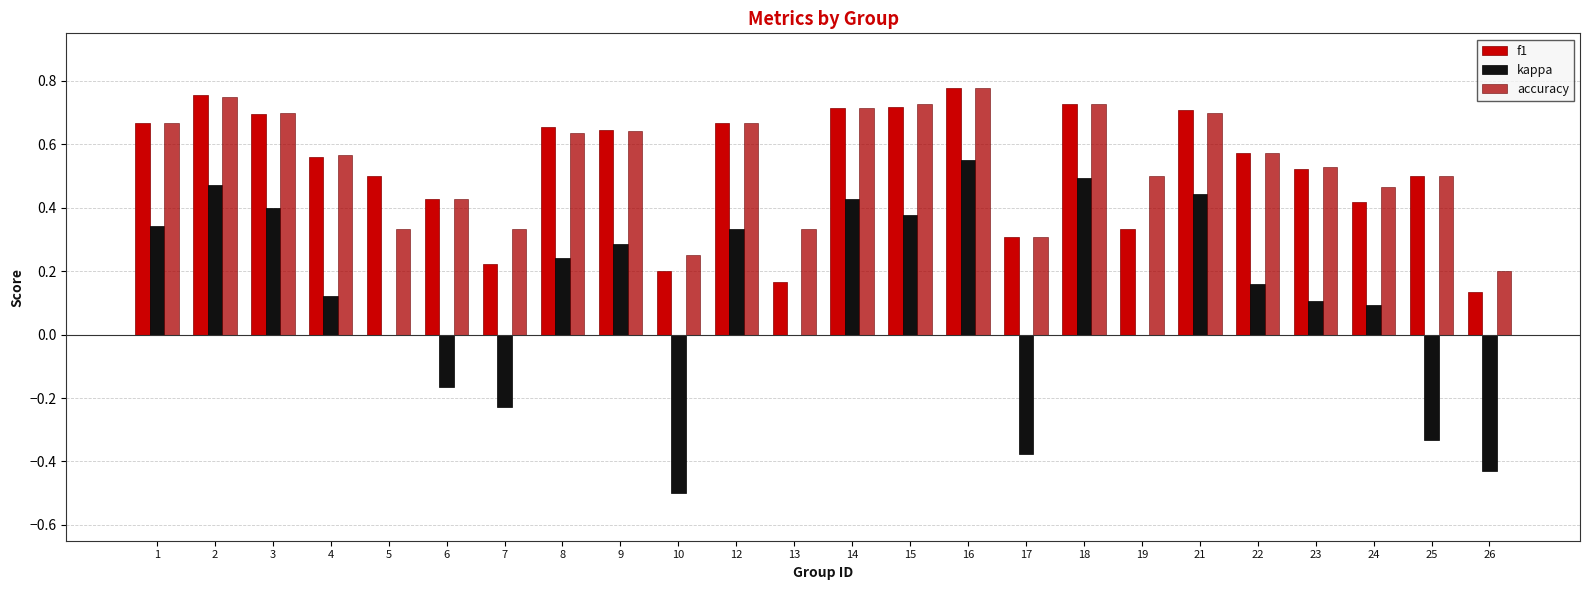

How many data points does each series have?

24